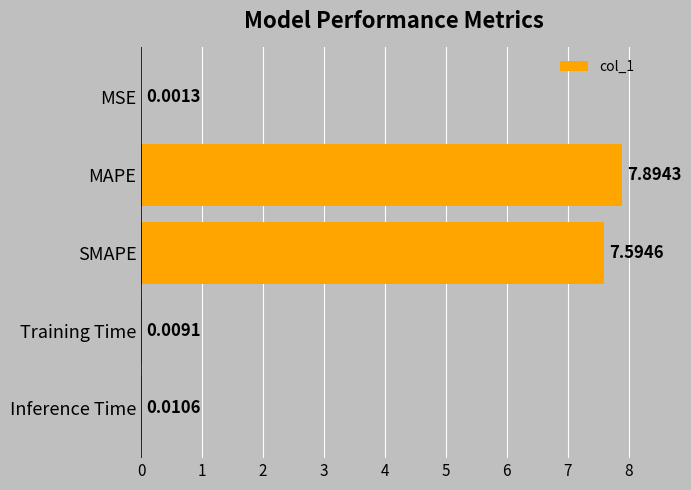

Which has a higher value, Training Time or Inference Time?

Inference Time